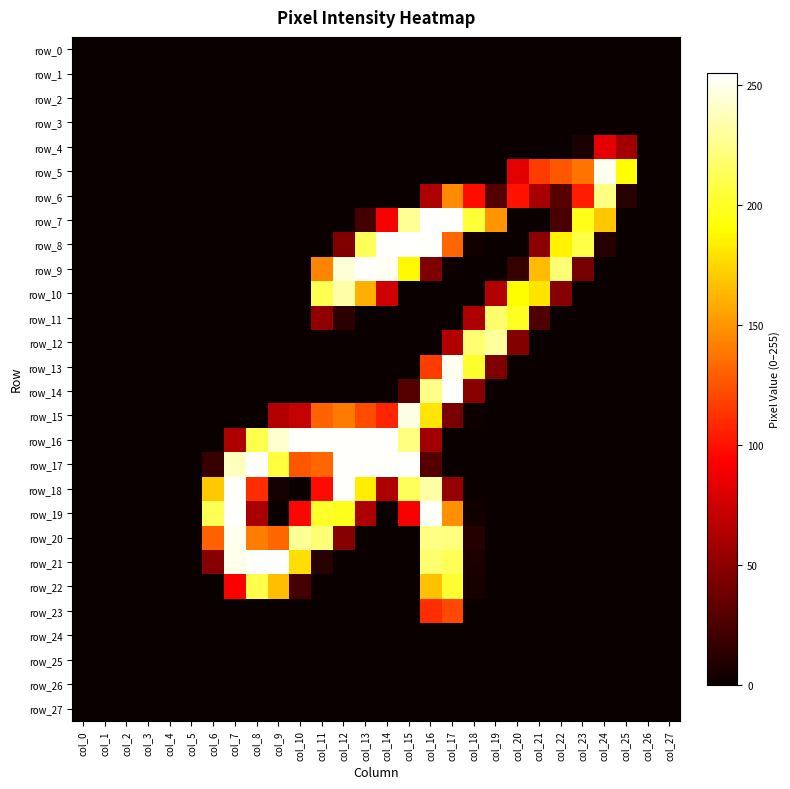

Reading left to right, extract all data points from this chart.

row_0: 0	0	0	0	0	0	0	0	0	0	0	0	0	0	0	0	0	0	0	0	0	0	0	0	0	0	0	0
row_1: 0	0	0	0	0	0	0	0	0	0	0	0	0	0	0	0	0	0	0	0	0	0	0	0	0	0	0	0
row_2: 0	0	0	0	0	0	0	0	0	0	0	0	0	0	0	0	0	0	0	0	0	0	0	0	0	0	0	0
row_3: 0	0	0	0	0	0	0	0	0	0	0	0	0	0	0	0	0	0	0	0	0	0	0	0	0	0	0	0
row_4: 0	0	0	0	0	0	0	0	0	0	0	0	0	0	0	0	0	0	0	0	0	0	0	6	83	58	0	0
row_5: 0	0	0	0	0	0	0	0	0	0	0	0	0	0	0	0	0	0	0	0	83	116	126	137	251	191	0	0
row_6: 0	0	0	0	0	0	0	0	0	0	0	0	0	0	0	0	62	146	98	28	100	60	29	104	224	11	0	0
row_7: 0	0	0	0	0	0	0	0	0	0	0	0	0	22	90	228	255	254	204	150	0	0	24	197	169	0	0	0
row_8: 0	0	0	0	0	0	0	0	0	0	0	0	45	213	254	254	254	132	3	0	0	49	186	208	10	0	0	0
row_9: 0	0	0	0	0	0	0	0	0	0	0	144	245	254	252	188	44	2	0	0	16	165	220	41	0	0	0	0
row_10: 0	0	0	0	0	0	0	0	0	0	0	211	233	160	75	0	0	0	0	64	190	180	47	0	0	0	0	0
row_11: 0	0	0	0	0	0	0	0	0	0	0	51	13	0	0	0	0	0	63	218	199	26	0	0	0	0	0	0
row_12: 0	0	0	0	0	0	0	0	0	0	0	0	0	0	0	0	0	64	219	230	46	0	0	0	0	0	0	0
row_13: 0	0	0	0	0	0	0	0	0	0	0	0	0	0	0	0	116	251	202	44	0	0	0	0	0	0	0	0
row_14: 0	0	0	0	0	0	0	0	0	0	0	0	0	0	0	28	225	254	48	0	0	0	0	0	0	0	0	0
row_15: 0	0	0	0	0	0	0	0	0	64	71	131	140	122	107	248	181	42	1	0	0	0	0	0	0	0	0	0
row_16: 0	0	0	0	0	0	0	63	210	243	254	254	254	254	254	223	58	0	0	0	0	0	0	0	0	0	0	0
row_17: 0	0	0	0	0	0	17	239	254	206	126	132	254	254	254	254	28	0	0	0	0	0	0	0	0	0	0	0
row_18: 0	0	0	0	0	0	170	254	110	4	0	97	254	184	62	213	232	53	0	0	0	0	0	0	0	0	0	0
row_19: 0	0	0	0	0	0	212	254	60	0	95	201	198	62	0	91	254	148	3	0	0	0	0	0	0	0	0	0
row_20: 0	0	0	0	0	0	130	251	141	132	229	220	47	0	0	0	224	222	10	0	0	0	0	0	0	0	0	0
row_21: 0	0	0	0	0	0	47	250	254	254	178	11	0	0	0	0	218	212	7	0	0	0	0	0	0	0	0	0
row_22: 0	0	0	0	0	0	0	92	209	166	22	0	0	0	0	0	167	203	5	0	0	0	0	0	0	0	0	0
row_23: 0	0	0	0	0	0	0	0	0	0	0	0	0	0	0	0	110	121	0	0	0	0	0	0	0	0	0	0
row_24: 0	0	0	0	0	0	0	0	0	0	0	0	0	0	0	0	0	0	0	0	0	0	0	0	0	0	0	0
row_25: 0	0	0	0	0	0	0	0	0	0	0	0	0	0	0	0	0	0	0	0	0	0	0	0	0	0	0	0
row_26: 0	0	0	0	0	0	0	0	0	0	0	0	0	0	0	0	0	0	0	0	0	0	0	0	0	0	0	0
row_27: 0	0	0	0	0	0	0	0	0	0	0	0	0	0	0	0	0	0	0	0	0	0	0	0	0	0	0	0